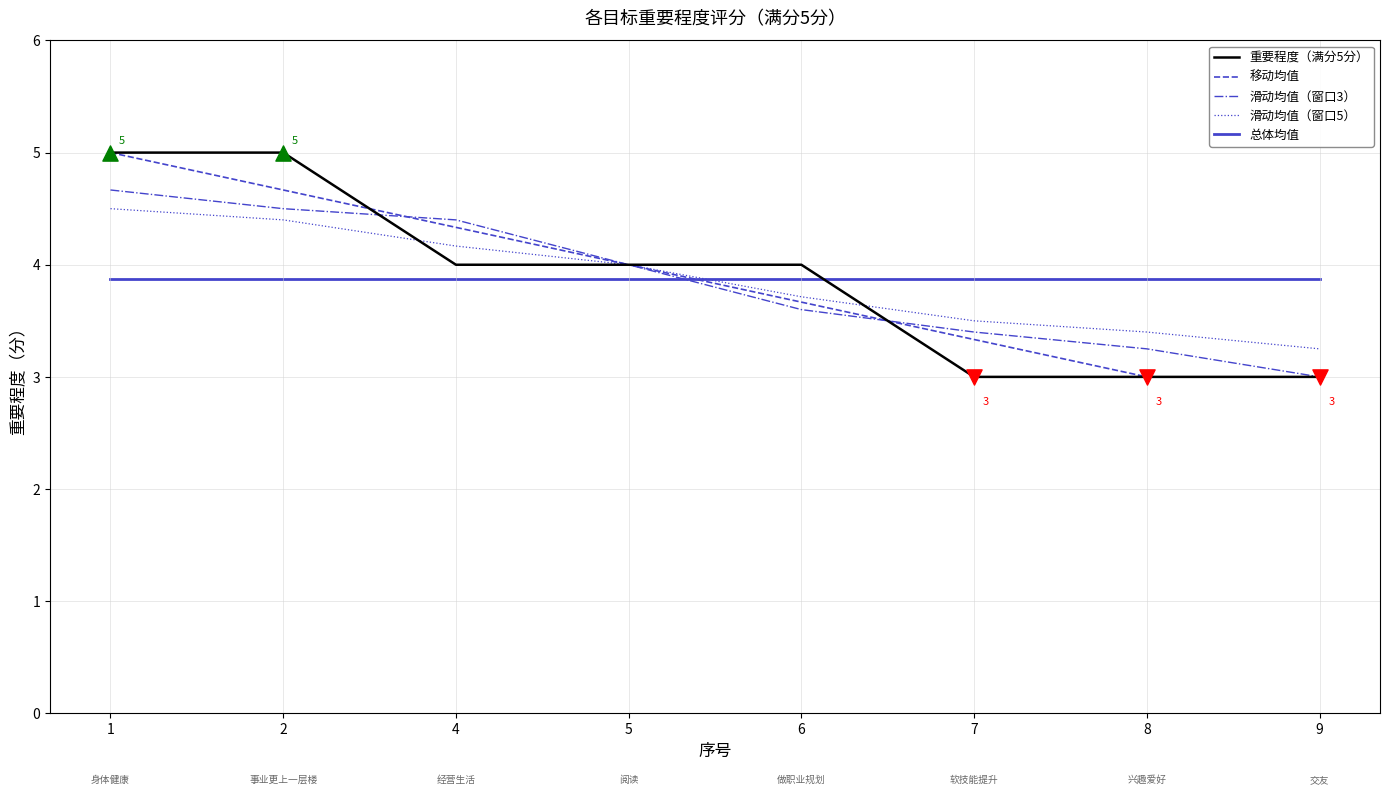

What is the total value across all series at 2?

22.4